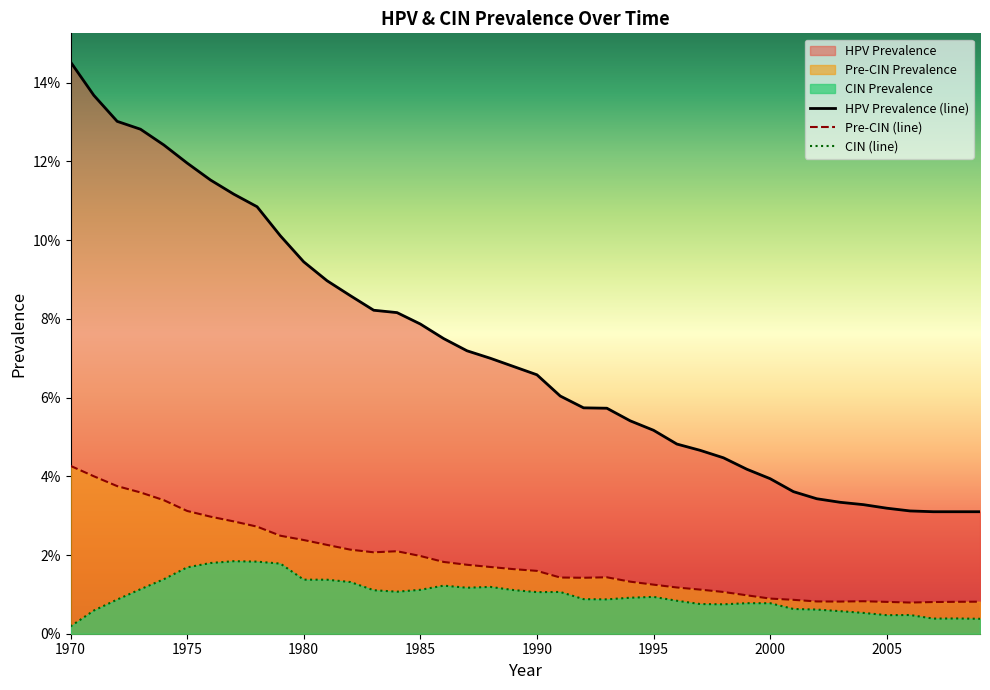

True or false: cin_prevalence and precin_prevalence cross at least once.

False